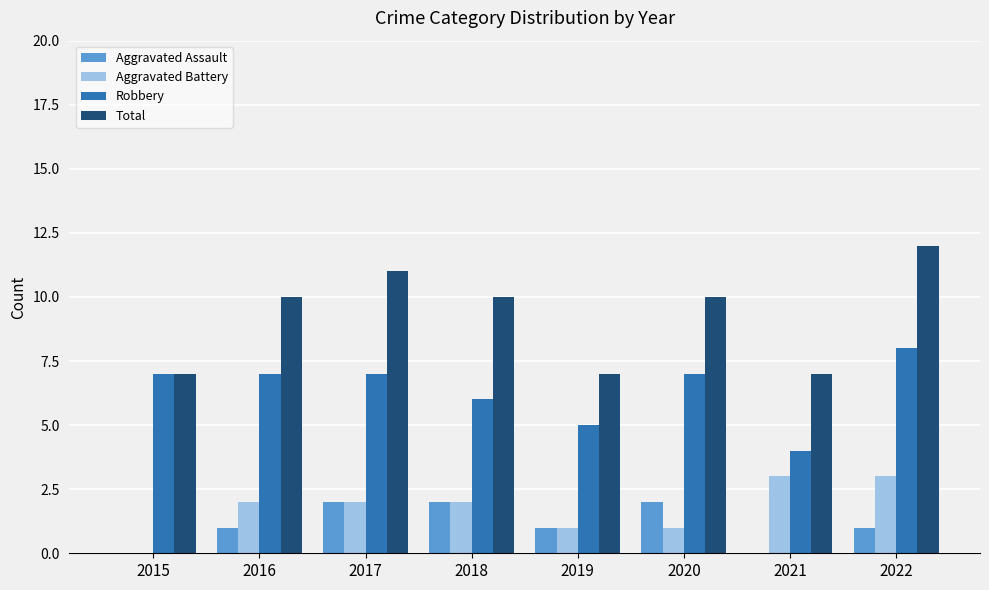

What is the sum of the Robbery values at 2021 and 2022?

12